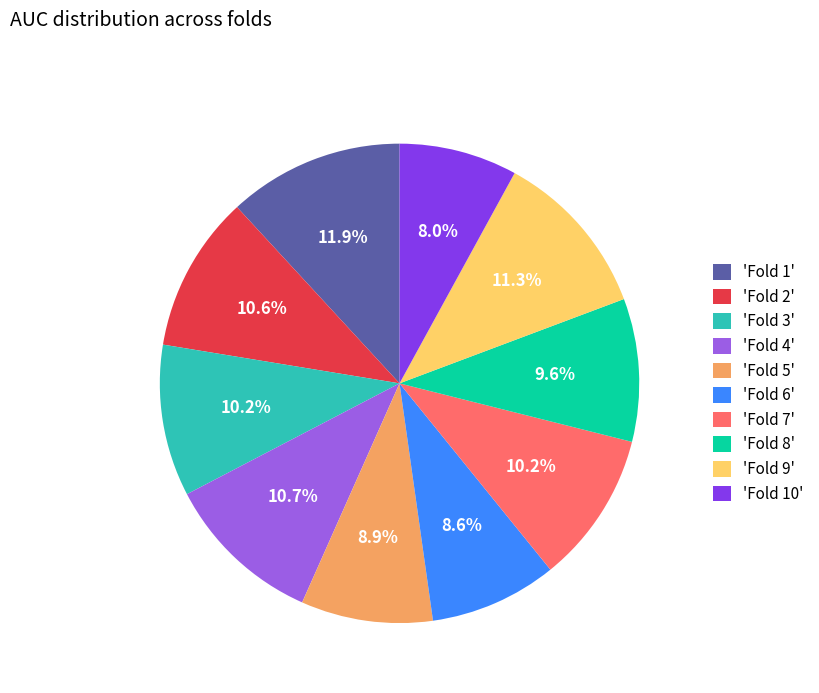

Which slice is the largest?

'Fold 1'